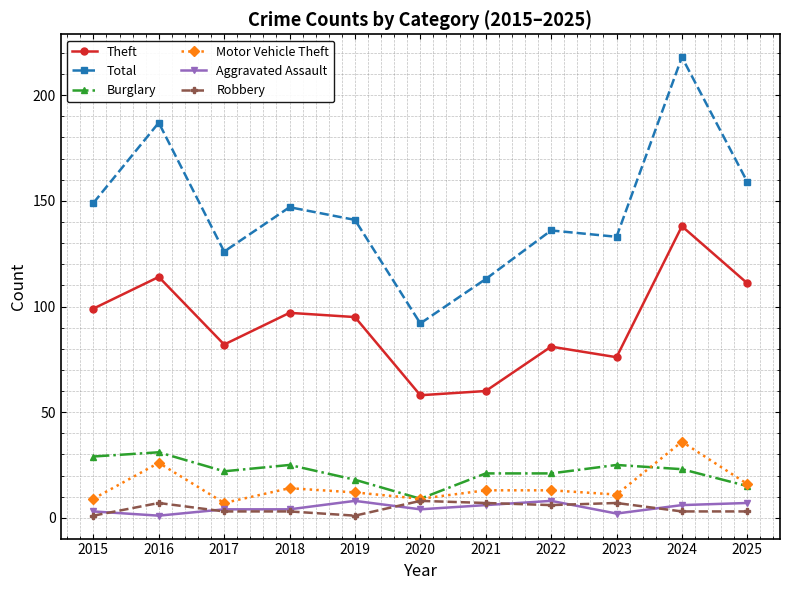

What are all the series names shown in the legend?

Theft, Total, Burglary, Motor Vehicle Theft, Aggravated Assault, Robbery